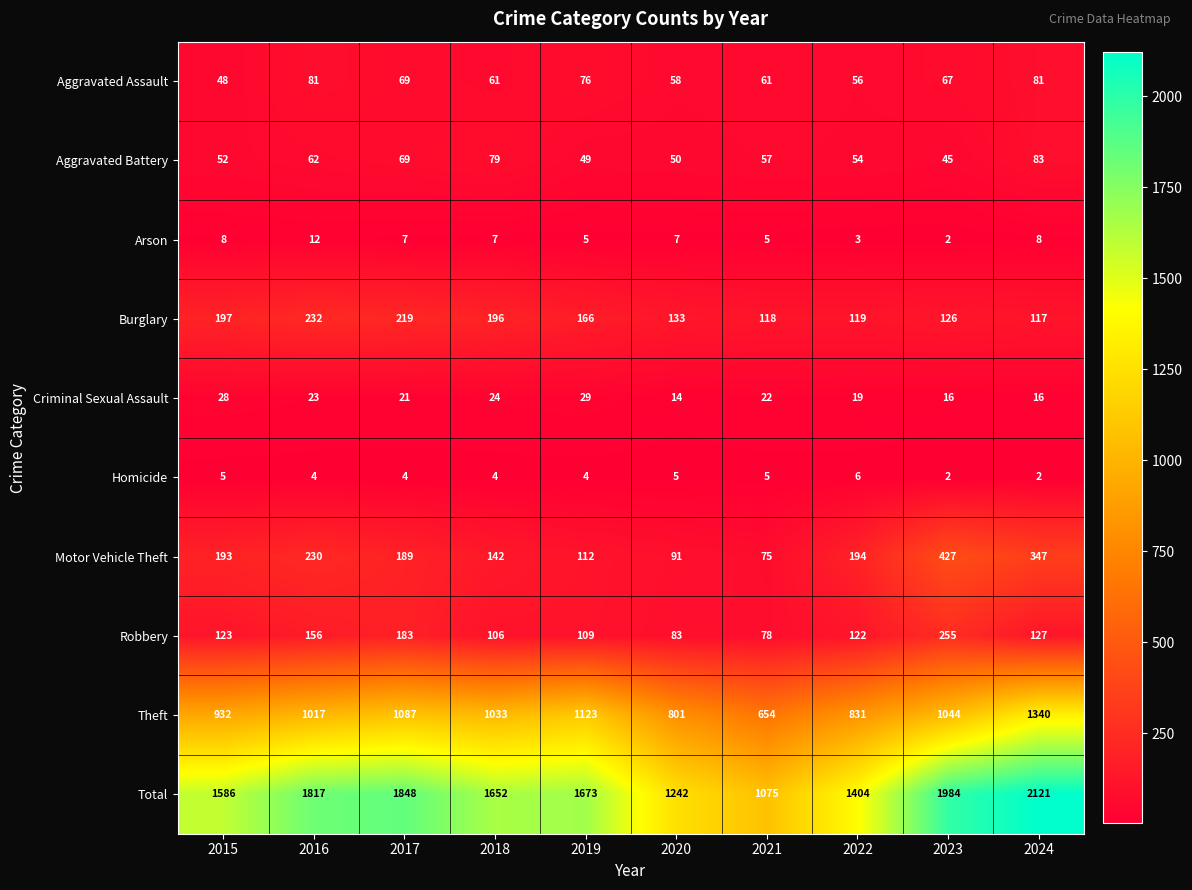

The value of Theft at 2016 is 436. True or false?

False